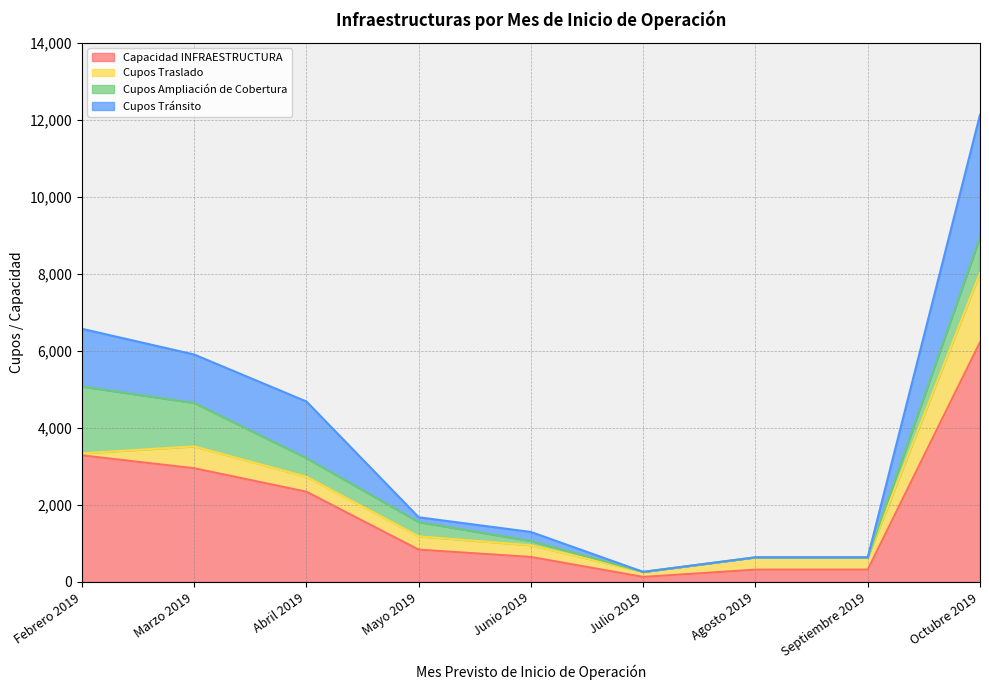

What is the sum of all Capacidad INFRAESTRUCTURA values?

17068